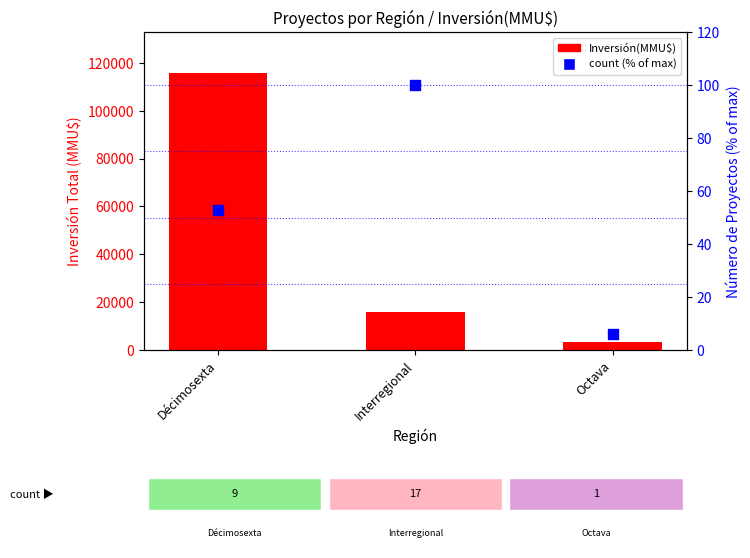

Is the value of Inversión(MMU$) at Interregional greater than the value of count (% of max) at Décimosexta?

Yes